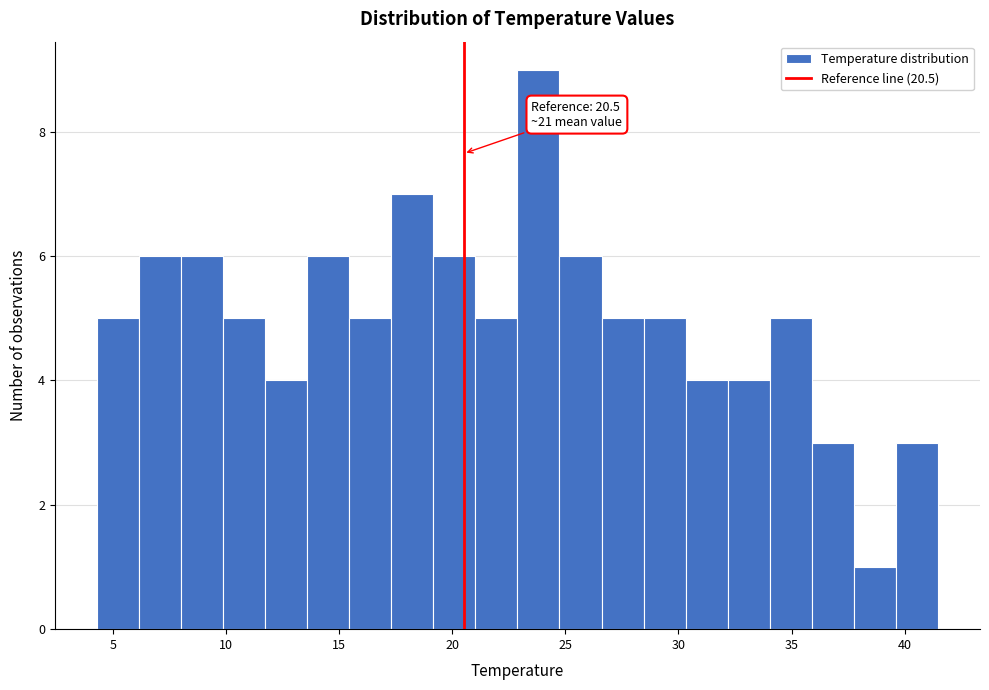

Read against the x-axis, roughly where is the centre of the tallest bar?

24.0